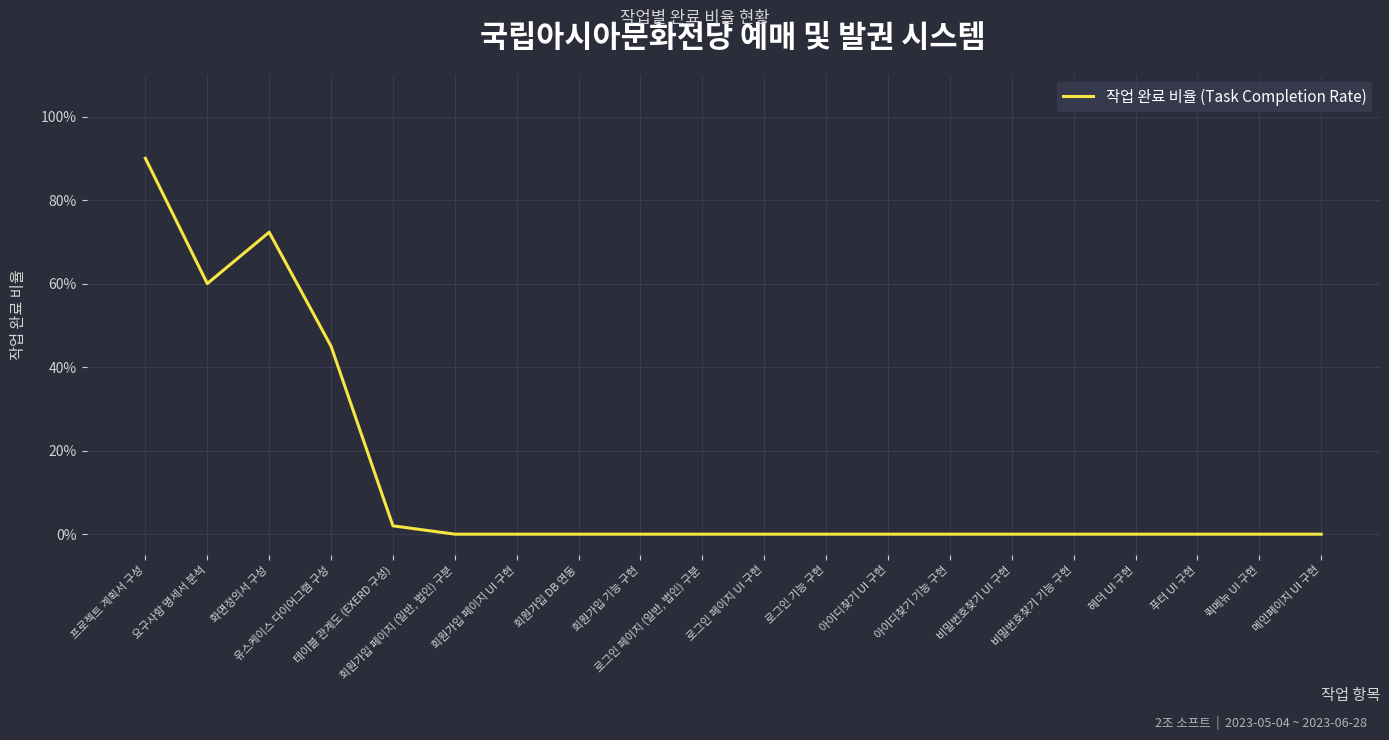

Is this an area chart (filled region under the line)?

No